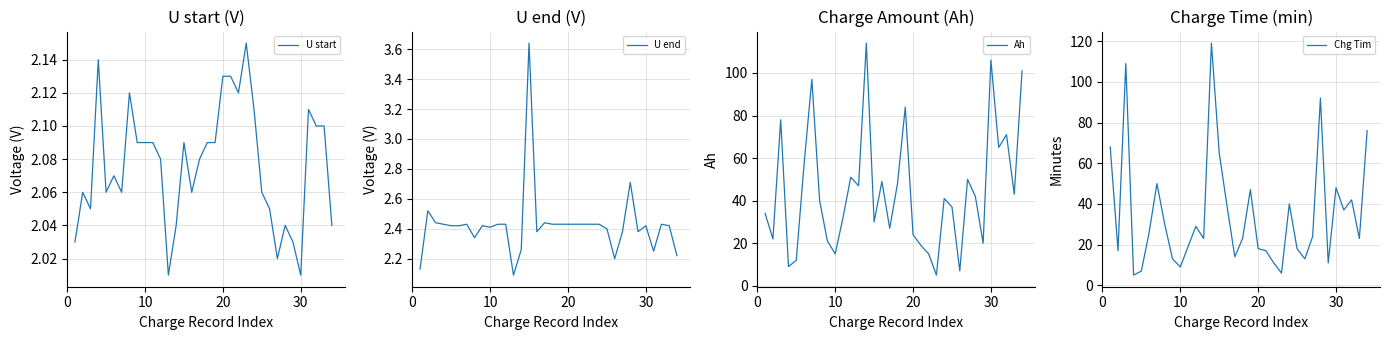

Is this an area chart (filled region under the line)?

No